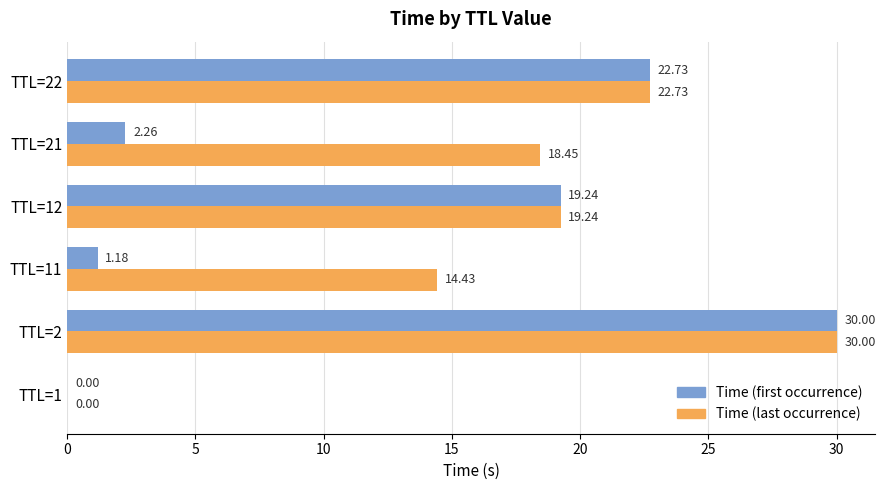

Which series changed the most between TTL=11 and TTL=21?

Time (last occurrence)